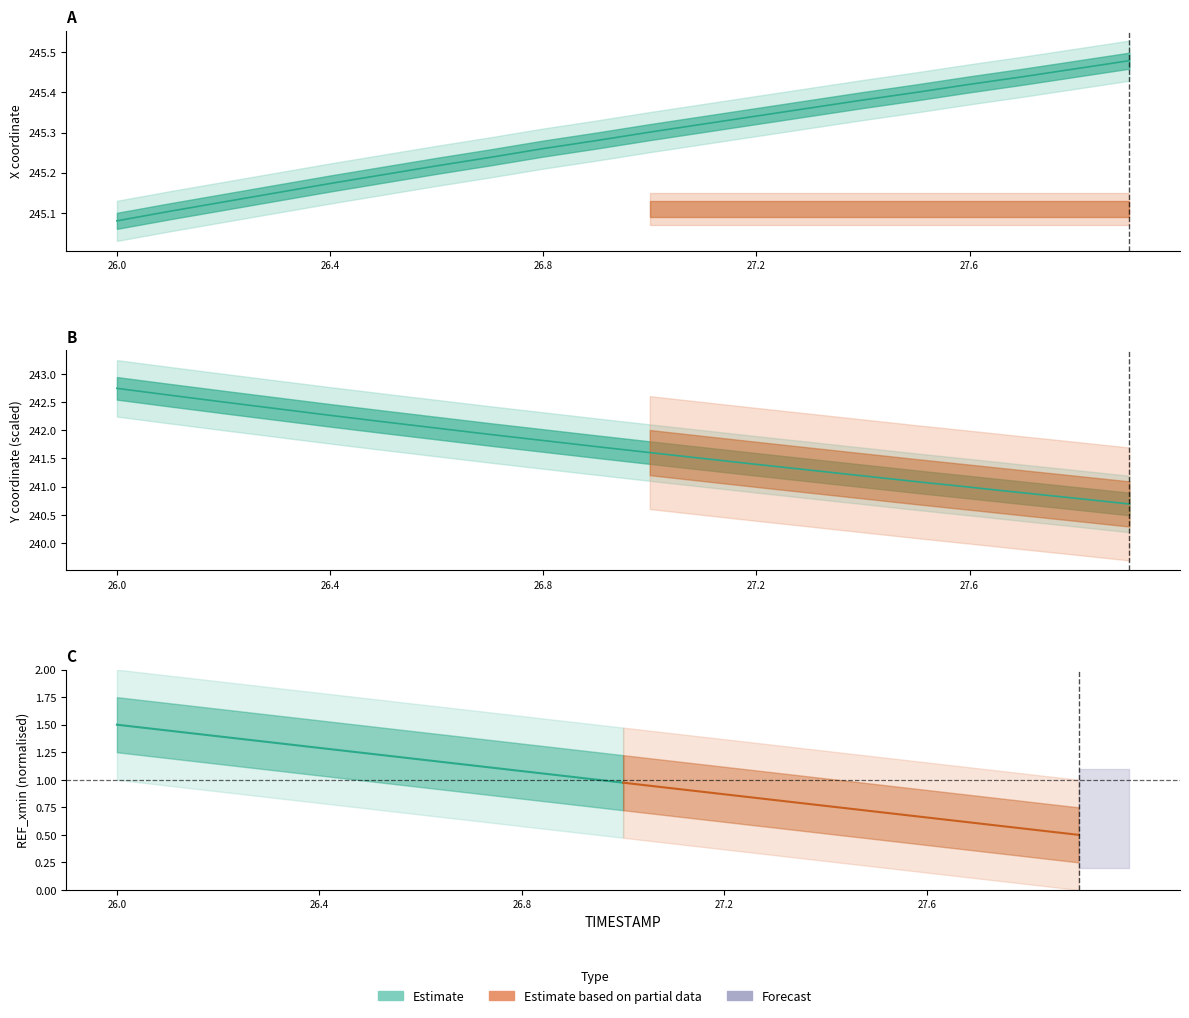

Is it true that Y equals 407.9 at 27.4?

False